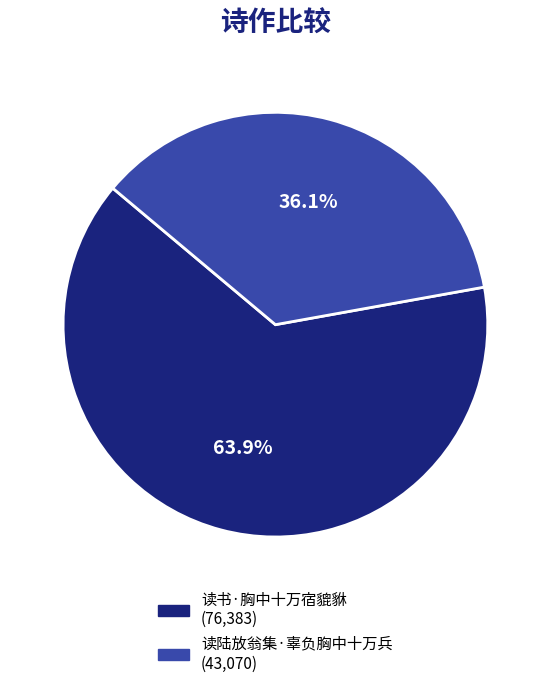

Which has a higher value, 读书·胸中十万宿貔貅 or 读陆放翁集·辜负胸中十万兵?

读书·胸中十万宿貔貅